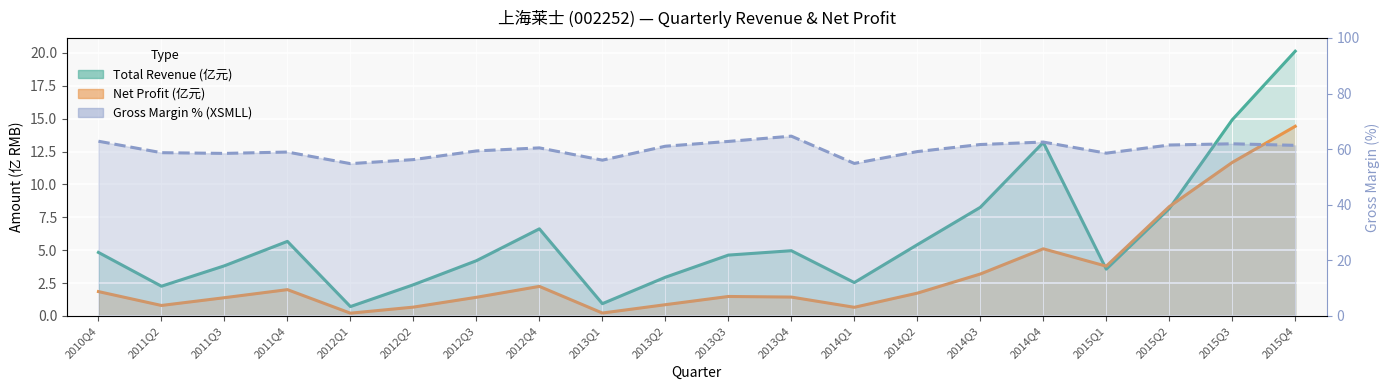

Where is Gross Margin % (XSMLL) nearest to the value 59?

2011Q4